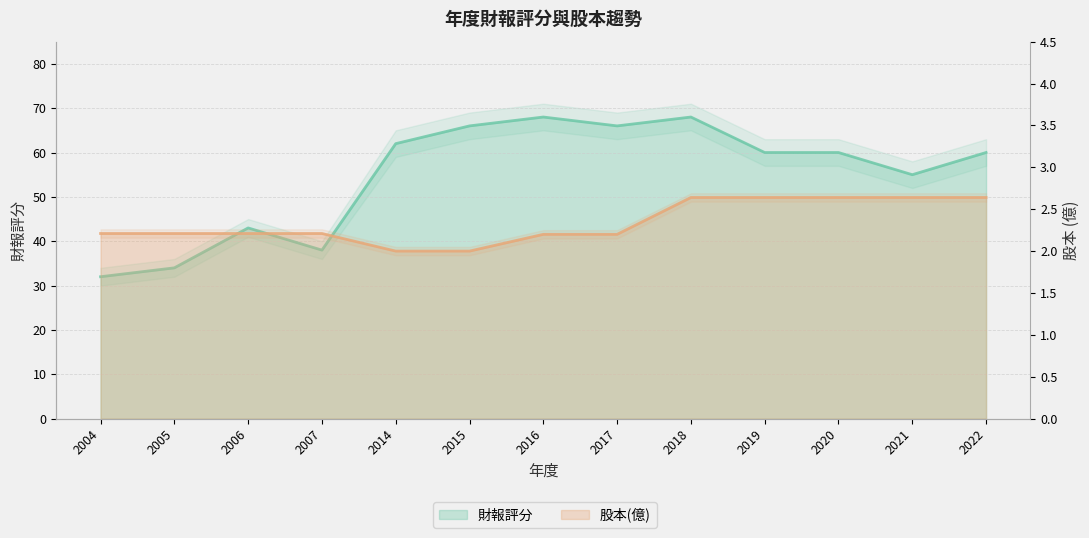

What is the difference between the maximum and minimum values in the 財報評分 series?

36.0